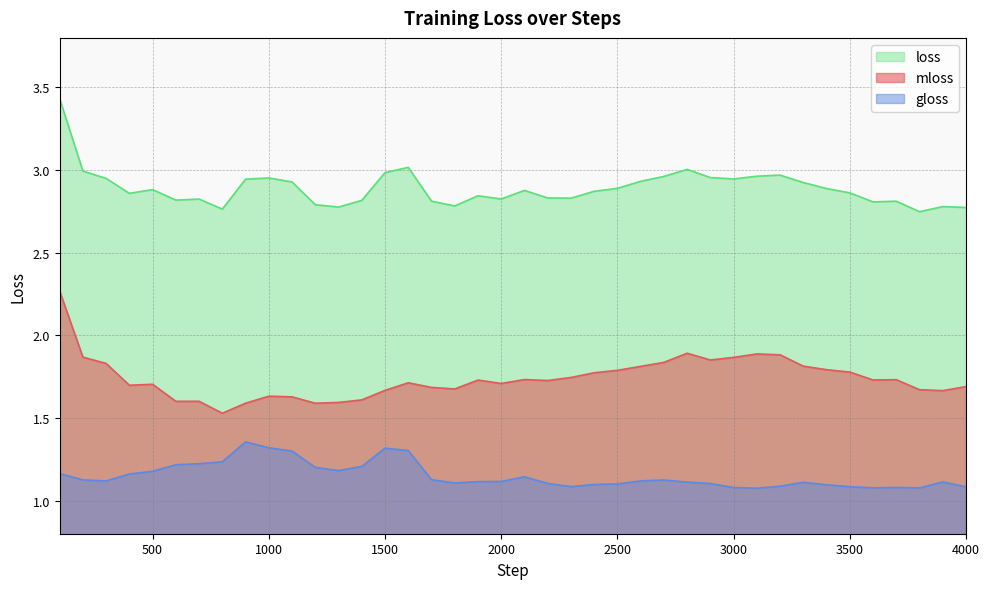

What is the approximate value of loss at 3500?

2.9